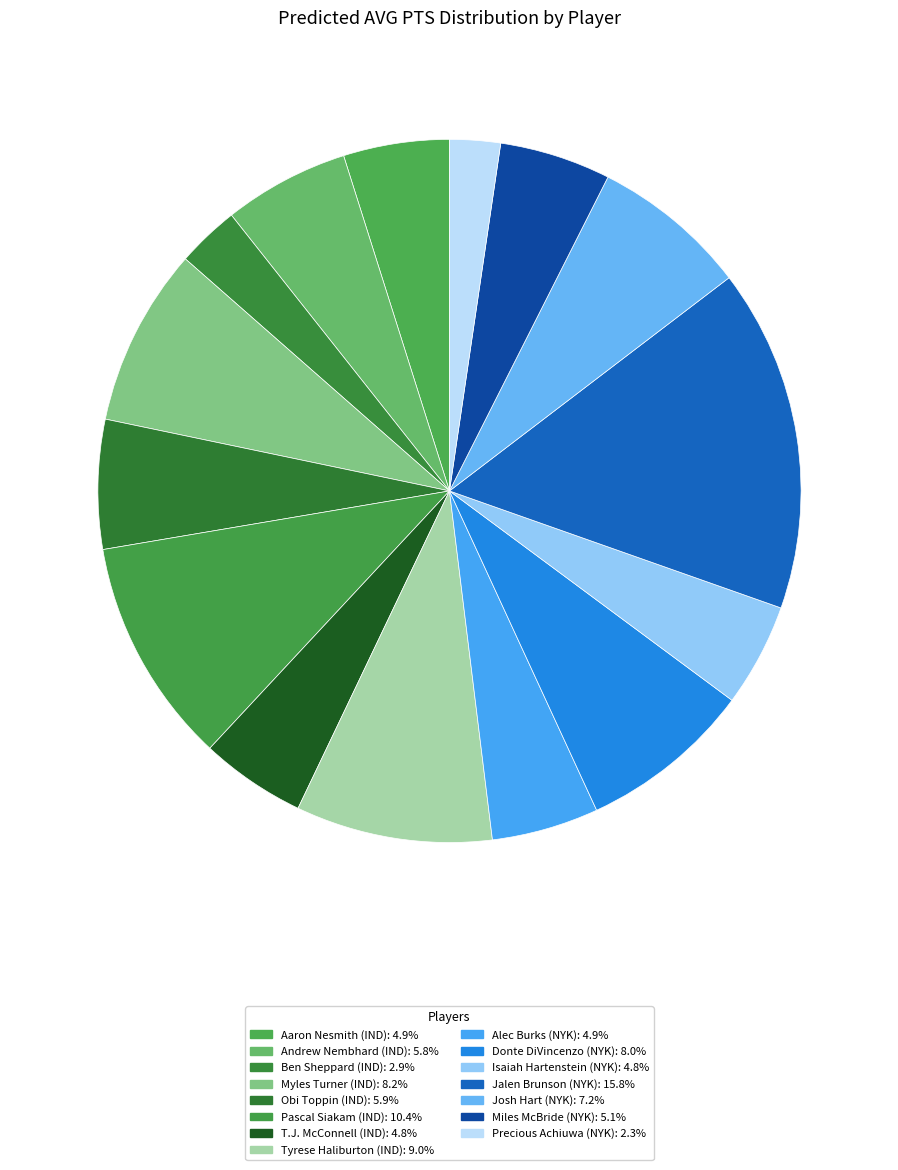

Is the sum of Aaron Nesmith (IND) and Myles Turner (IND) greater than half?

No